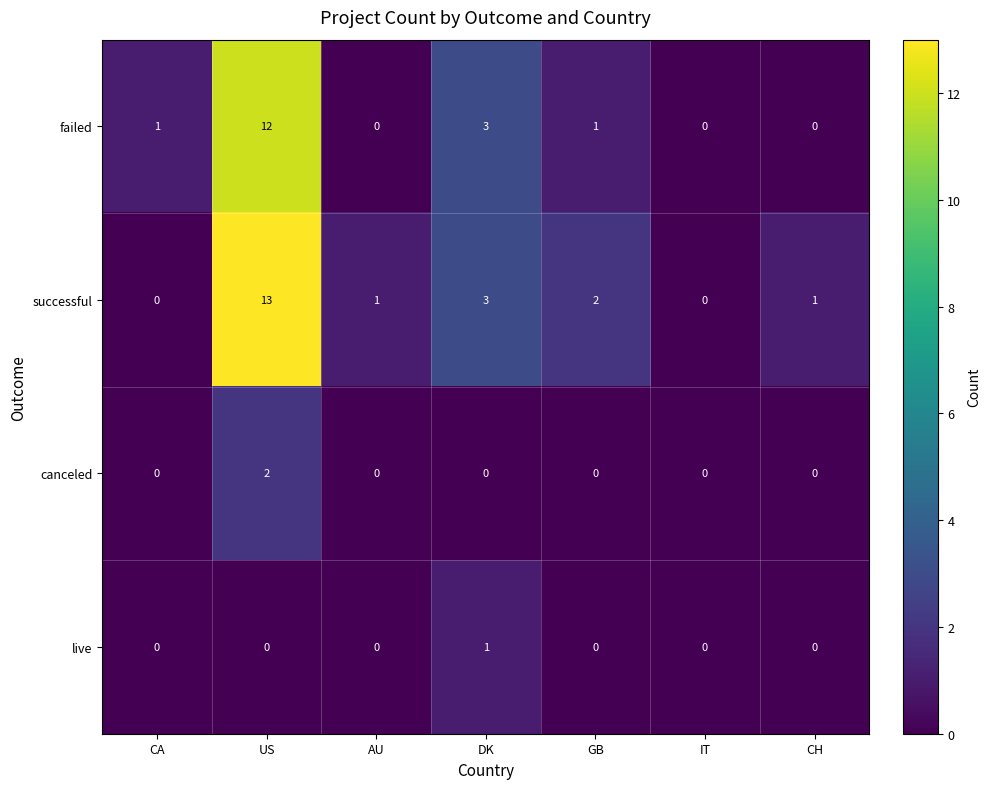

Is it true that successful equals 1 at CH?

True